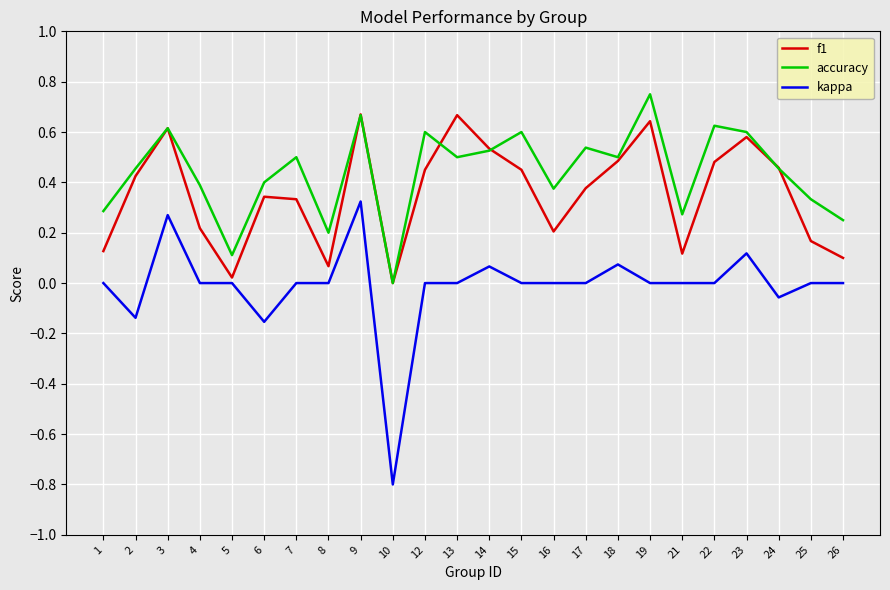

Which series changed the most between 3 and 14?

kappa